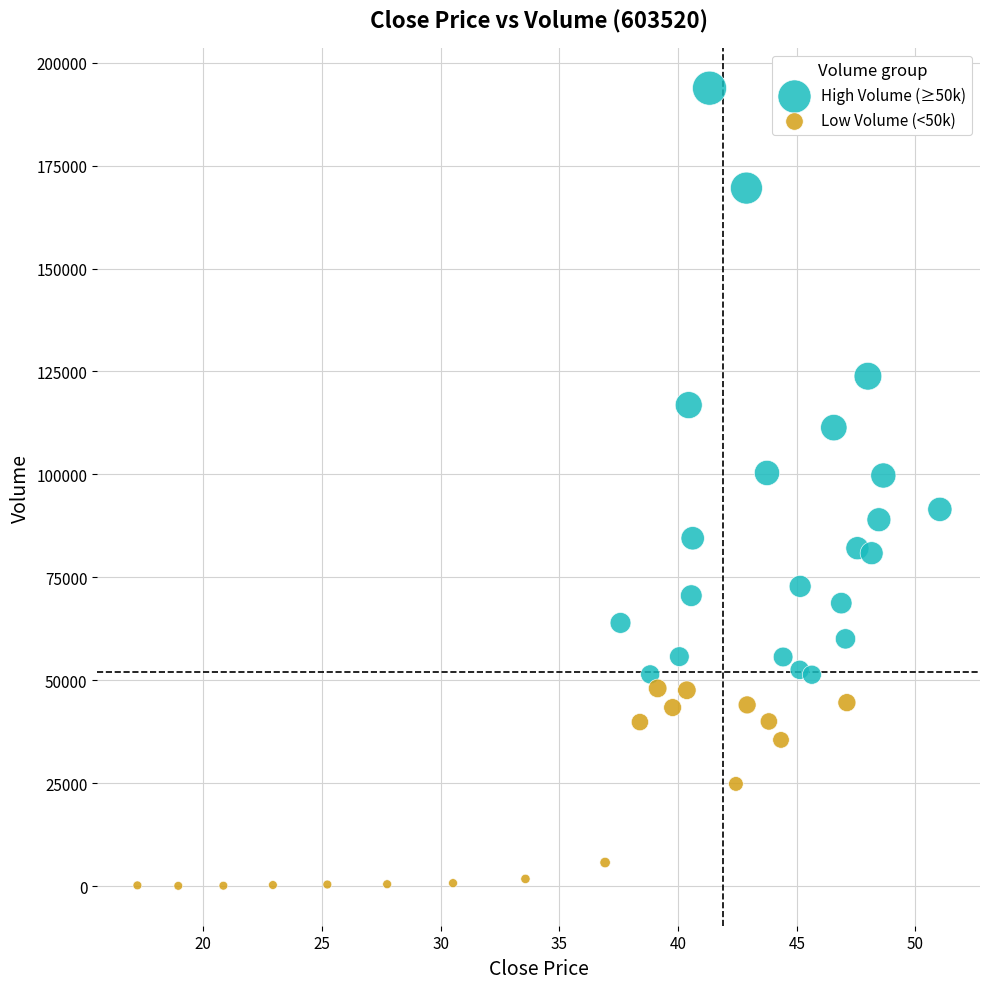

Which series has the widest spread of Y values?

High Volume (≥50k)